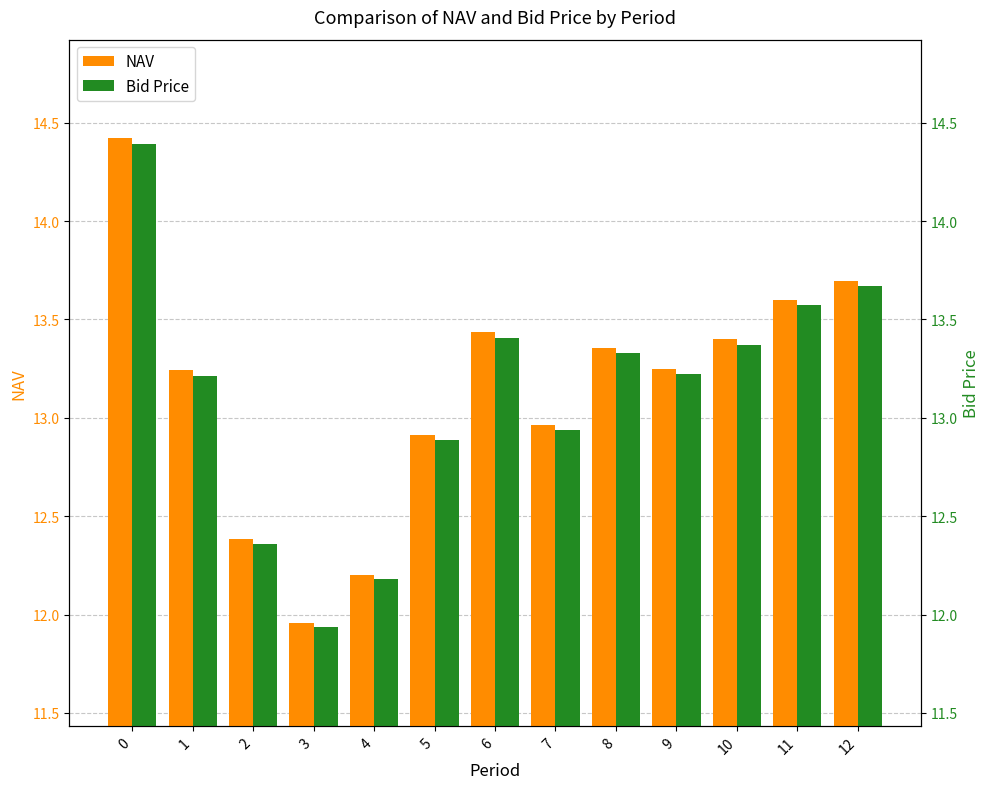

Reading left to right, transcribe all the data shown in this chart.

NAV: 14.4	13.2	12.4	12.0	12.2	12.9	13.4	13.0	13.4	13.2	13.4	13.6	13.7
Bid Price: 14.4	13.2	12.4	11.9	12.2	12.9	13.4	12.9	13.3	13.2	13.4	13.6	13.7